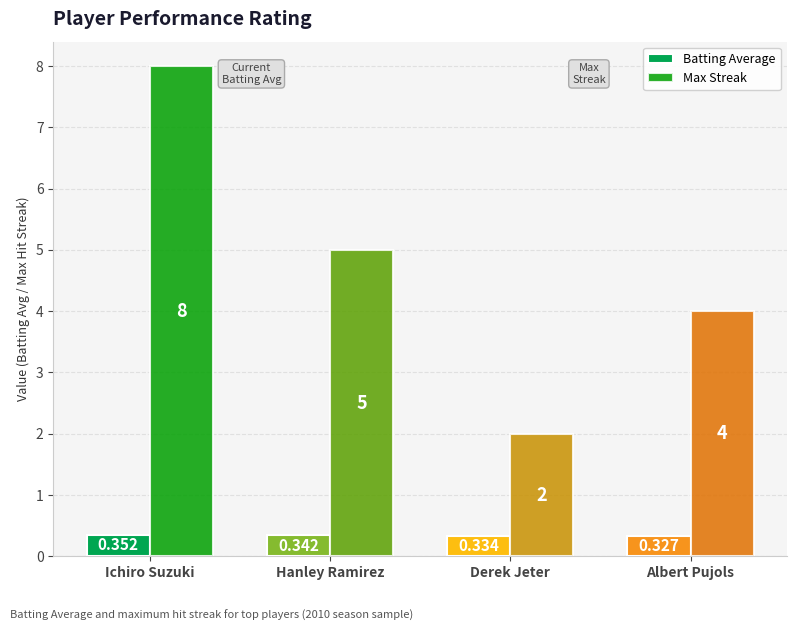

At Albert Pujols, list the series in order from largest to smallest.

Max Streak, Batting Average